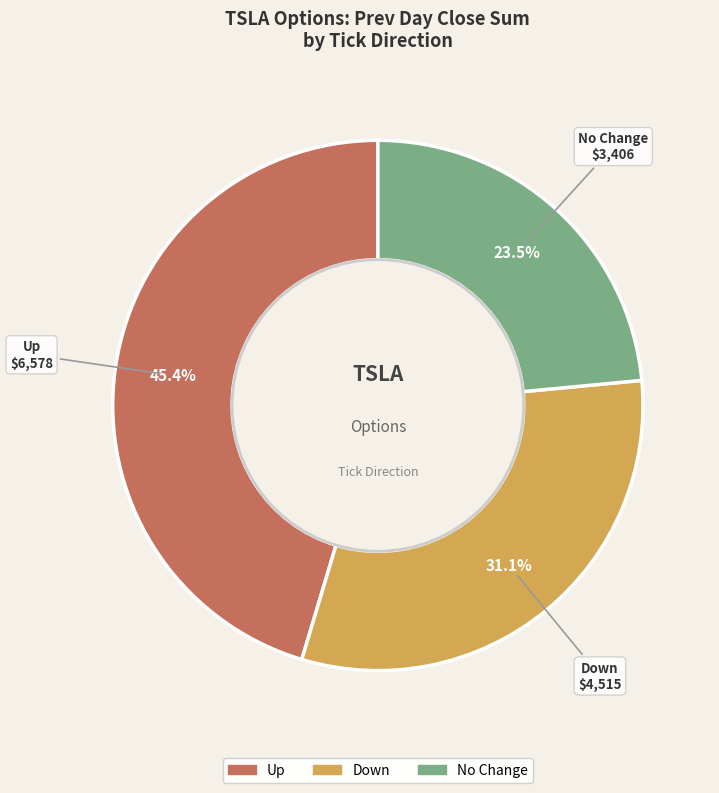

Does any single category account for the majority?

No